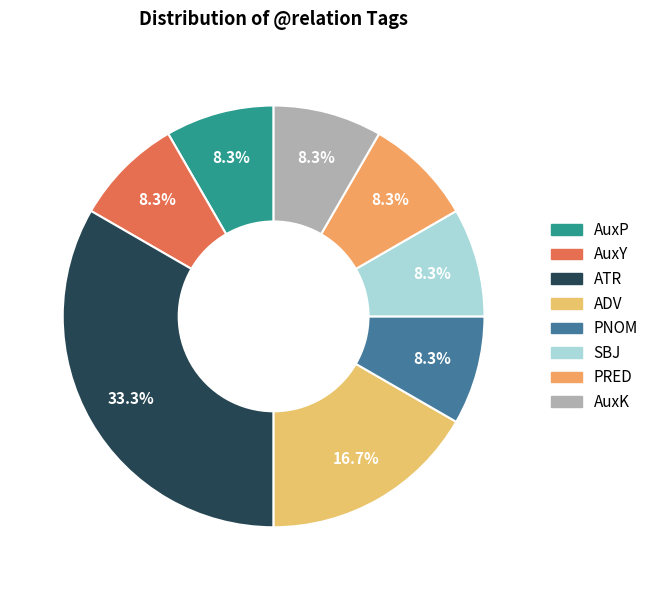

Does ATR represent more than half of the total?

No